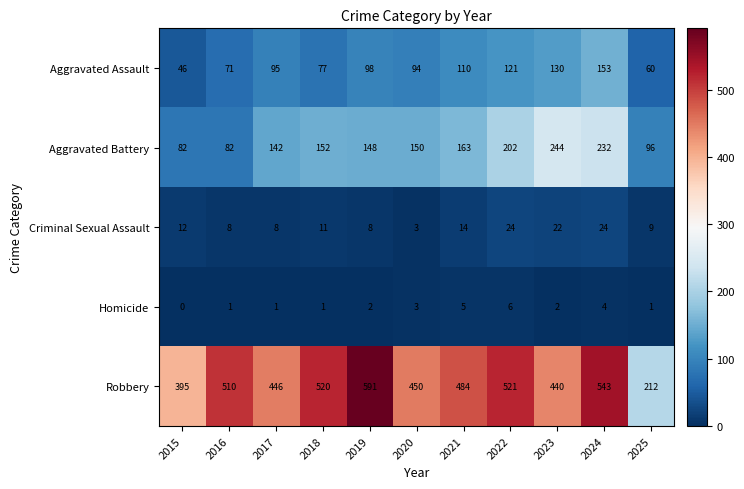

Where is Homicide nearest to the value 3?

2020